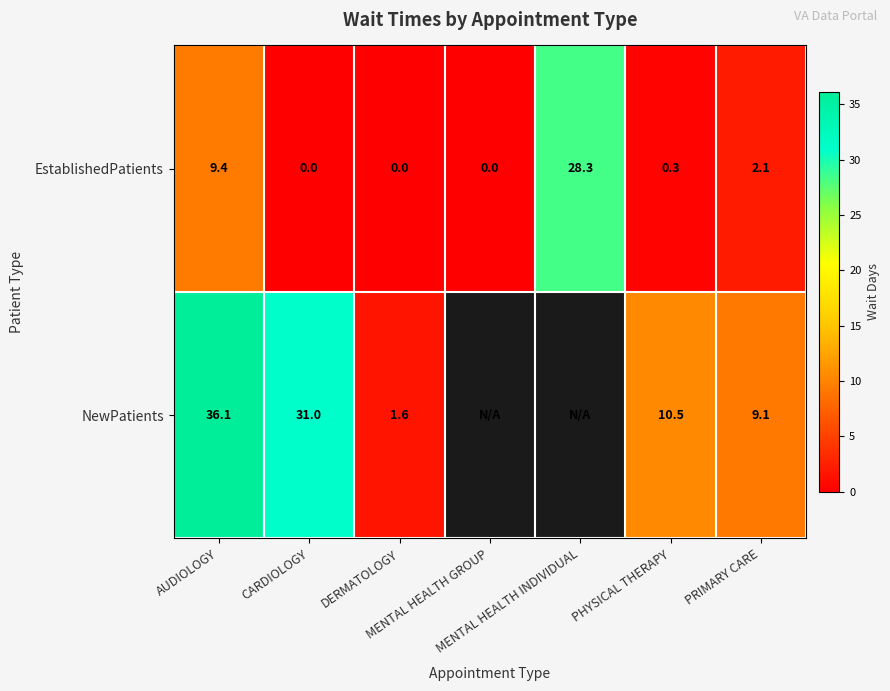

The NewPatients series shows 36.1 at AUDIOLOGY. True or false?

True